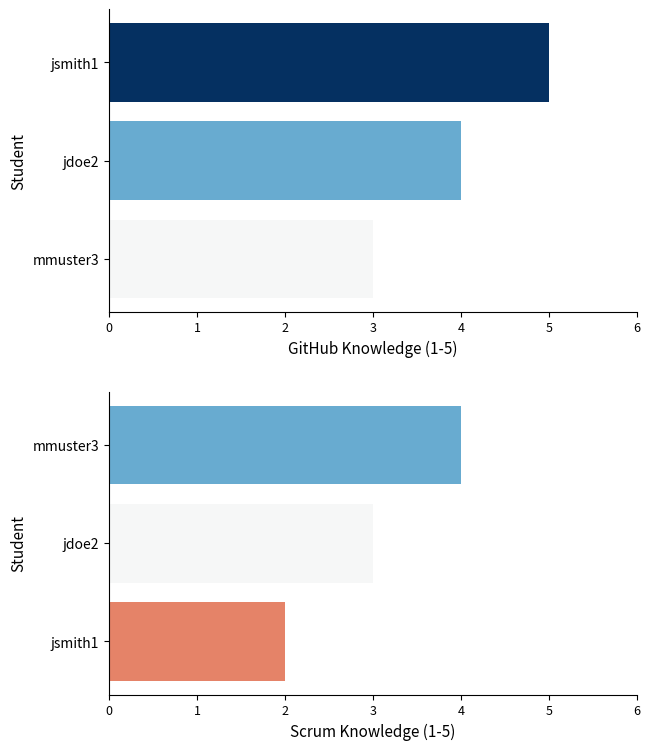

Read the GitHub Knowledge value at 0.

5